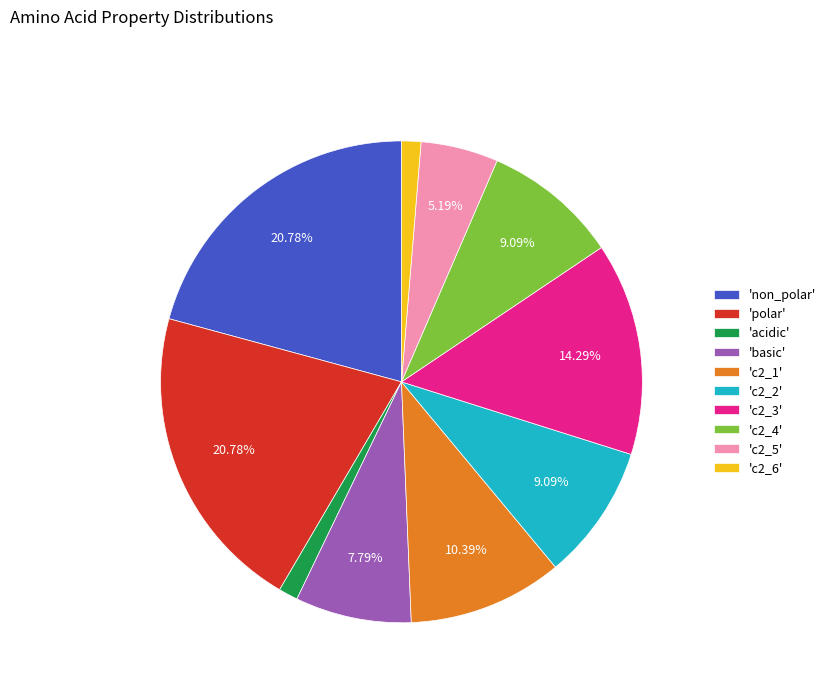

Approximately how many times larger is the value at 'polar' compared to 'c2_1'?

2.0